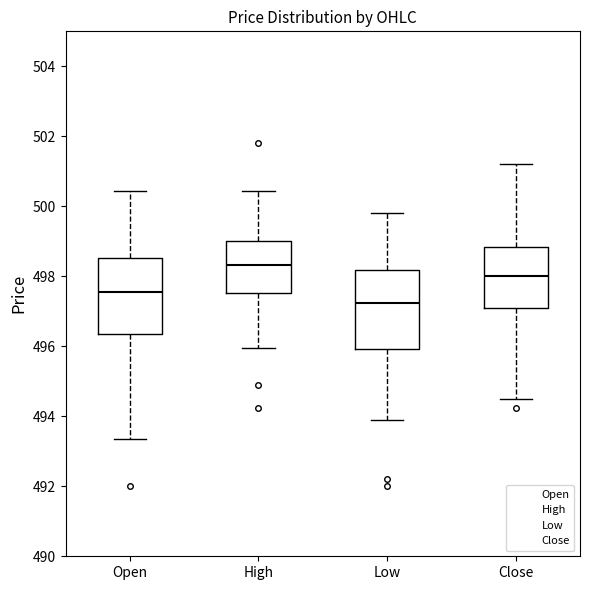

Which box's median line is the lowest?

Low